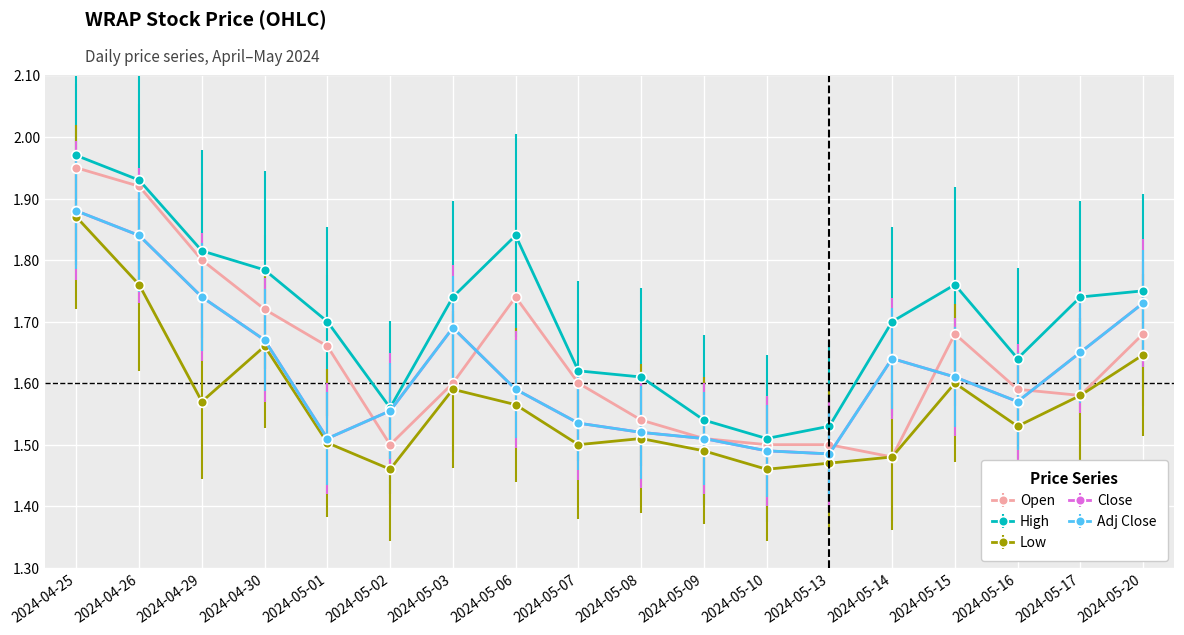

At 2024-05-03, list the series in order from smallest to largest.

Low, Open, Close, Adj Close, High